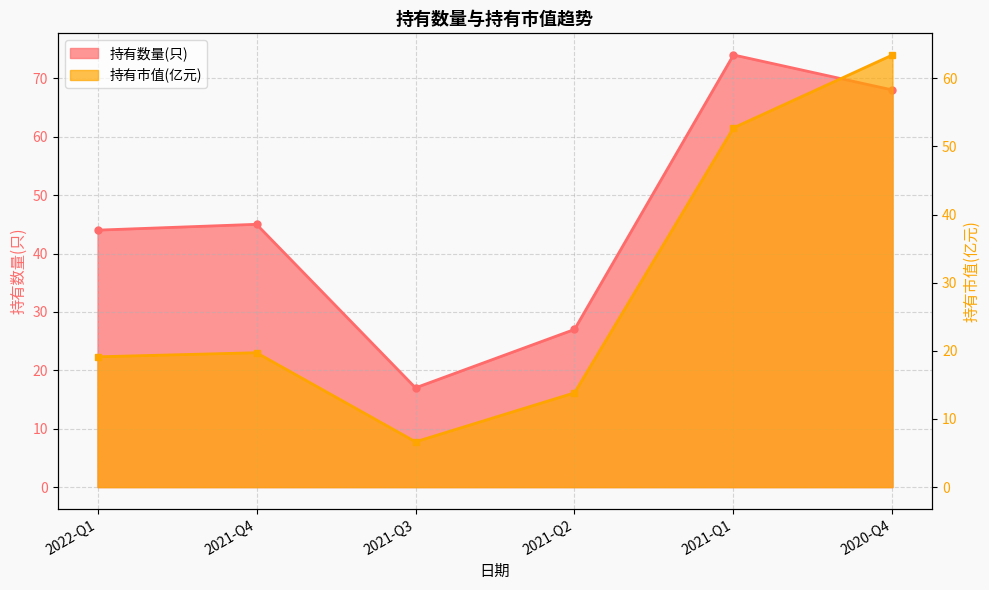

Reading left to right, transcribe all the data shown in this chart.

持有数量(只): 44.0	45.0	17.0	27.0	74.0	68.0
持有市值(亿元): 19.1	19.7	6.7	13.8	52.7	63.4